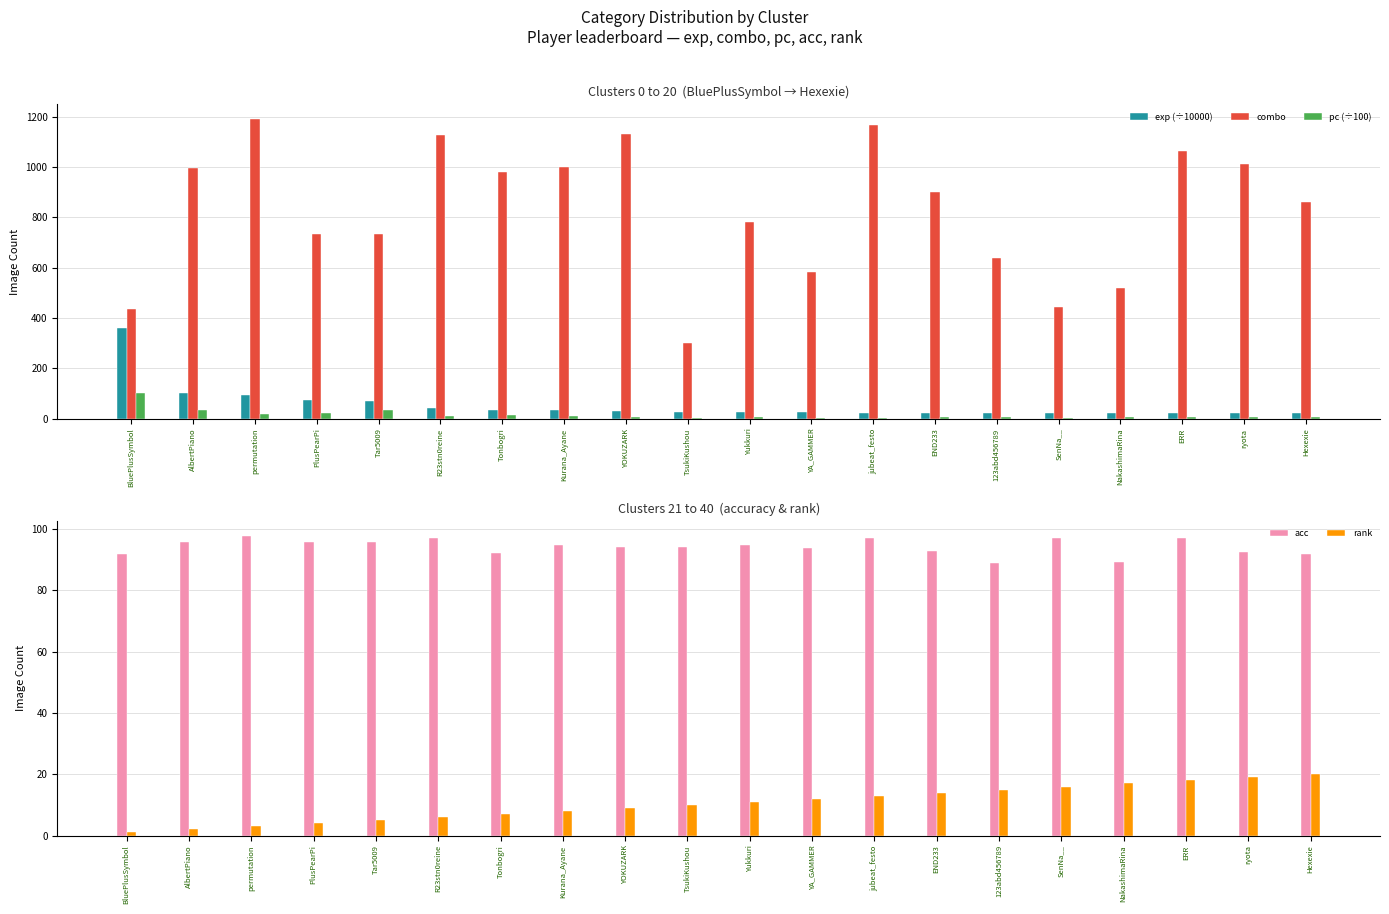

Reading left to right, extract all data points from this chart.

exp (÷10000): BluePlusSymbol=360.1	AlbertPiano=102.0	permutation=92.8	PlusPearPi=73.0	Tar5009=71.1	R23stn0reine=44.3	Tonbogri=36.2	Kurana_Ayane=33.1	YOKUZARK=31.5	TsukiKushou=27.8	Yukkuri=27.7	YA_GAMMER=25.2	jubeat_festo=24.8	END233=22.9	123abd456789=22.1	SenNa__=22.0	NakashimaRina=22.0	ERR=21.9	ryota=21.7	Hexexie=21.2
combo: BluePlusSymbol=438.0	AlbertPiano=995.0	permutation=1190.0	PlusPearPi=735.0	Tar5009=733.0	R23stn0reine=1126.0	Tonbogri=979.0	Kurana_Ayane=1001.0	YOKUZARK=1131.0	TsukiKushou=301.0	Yukkuri=782.0	YA_GAMMER=584.0	jubeat_festo=1165.0	END233=900.0	123abd456789=637.0	SenNa__=445.0	NakashimaRina=520.0	ERR=1065.0	ryota=1011.0	Hexexie=860.0
pc (÷100): BluePlusSymbol=101.9	AlbertPiano=37.0	permutation=18.7	PlusPearPi=22.1	Tar5009=34.0	R23stn0reine=10.3	Tonbogri=13.4	Kurana_Ayane=11.4	YOKUZARK=9.2	TsukiKushou=1.8	Yukkuri=9.1	YA_GAMMER=3.4	jubeat_festo=4.9	END233=7.5	123abd456789=8.3	SenNa__=3.5	NakashimaRina=8.2	ERR=5.8	ryota=6.8	Hexexie=9.0
acc: BluePlusSymbol=91.9	AlbertPiano=95.8	permutation=97.8	PlusPearPi=95.7	Tar5009=95.7	R23stn0reine=97.3	Tonbogri=92.4	Kurana_Ayane=94.8	YOKUZARK=94.3	TsukiKushou=94.3	Yukkuri=94.8	YA_GAMMER=93.9	jubeat_festo=97.3	END233=92.7	123abd456789=88.8	SenNa__=97.3	NakashimaRina=89.3	ERR=97.3	ryota=92.6	Hexexie=91.9
rank: BluePlusSymbol=1.0	AlbertPiano=2.0	permutation=3.0	PlusPearPi=4.0	Tar5009=5.0	R23stn0reine=6.0	Tonbogri=7.0	Kurana_Ayane=8.0	YOKUZARK=9.0	TsukiKushou=10.0	Yukkuri=11.0	YA_GAMMER=12.0	jubeat_festo=13.0	END233=14.0	123abd456789=15.0	SenNa__=16.0	NakashimaRina=17.0	ERR=18.0	ryota=19.0	Hexexie=20.0